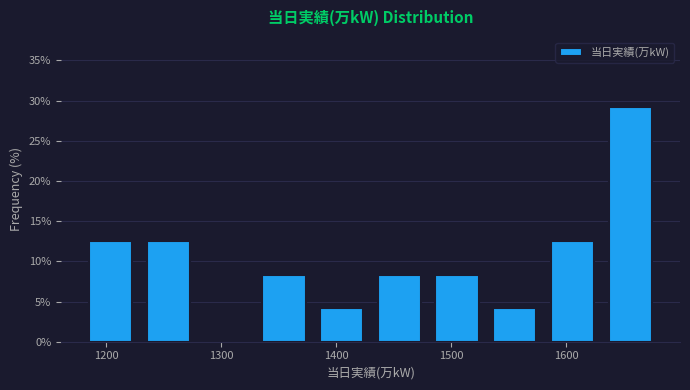

Reading left to right, list every bar in this chart as the range it spans on the x-axis followed by its height. Neither the bar edges nor the heights are printed on the chart, so give them approximately, as read against the axes.

1180 to 1230: 12.5
1230 to 1280: 12.5
1280 to 1330: 0
1330 to 1380: 8.5
1380 to 1430: 4.0
1430 to 1480: 8.5
1480 to 1530: 8.5
1530 to 1580: 4.0
1580 to 1630: 12.5
1630 to 1680: 29.0